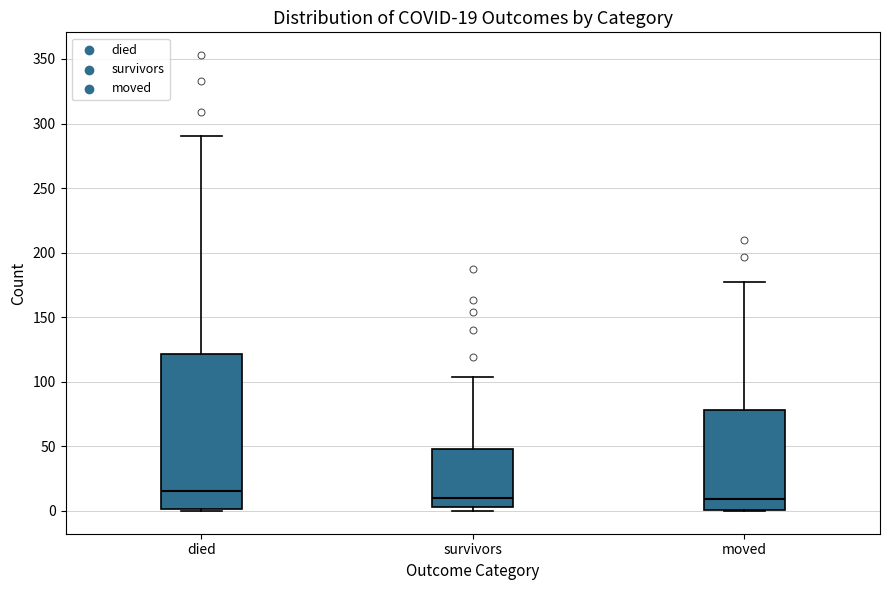

Comparing the boxes themselves (not the whiskers), which one is the tallest?

died